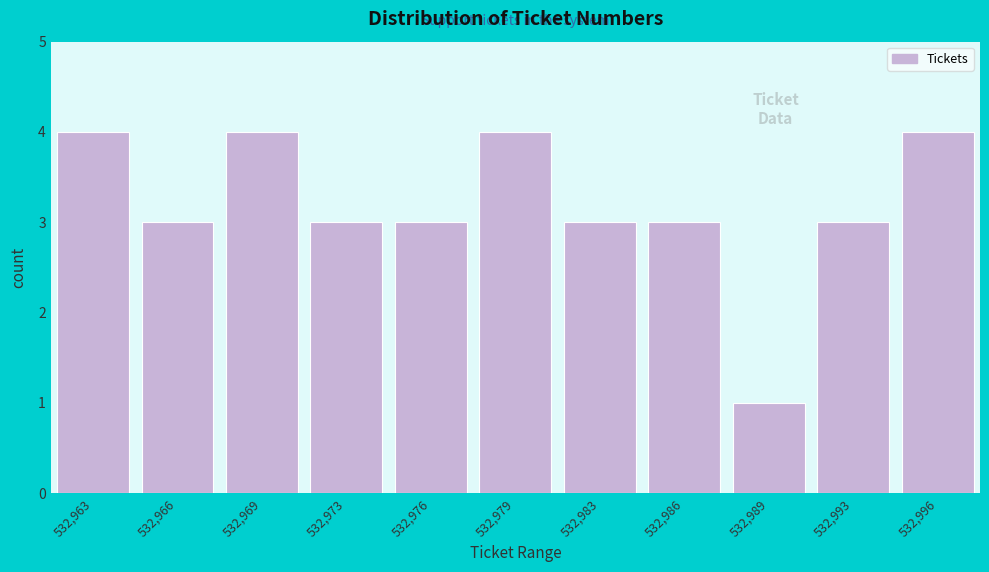

Reading right to left, list all the values displayed in this chart.

532,996=4	532,993=3	532,989=1	532,986=3	532,983=3	532,979=4	532,976=3	532,973=3	532,969=4	532,966=3	532,963=4